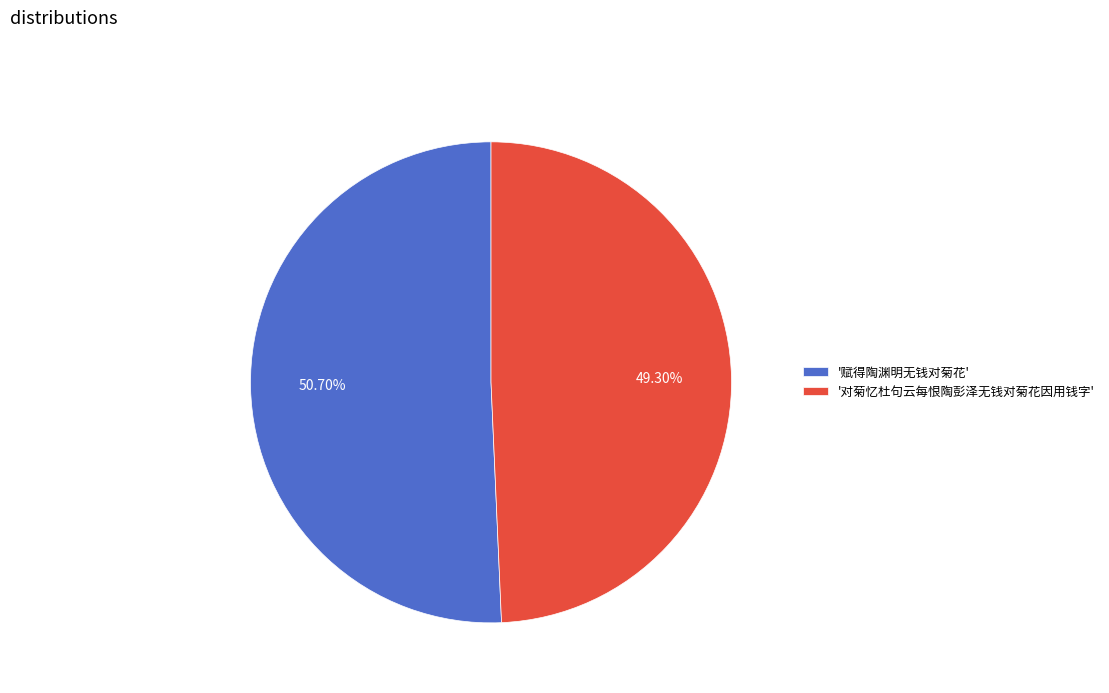

How many slices are in this pie chart?

2